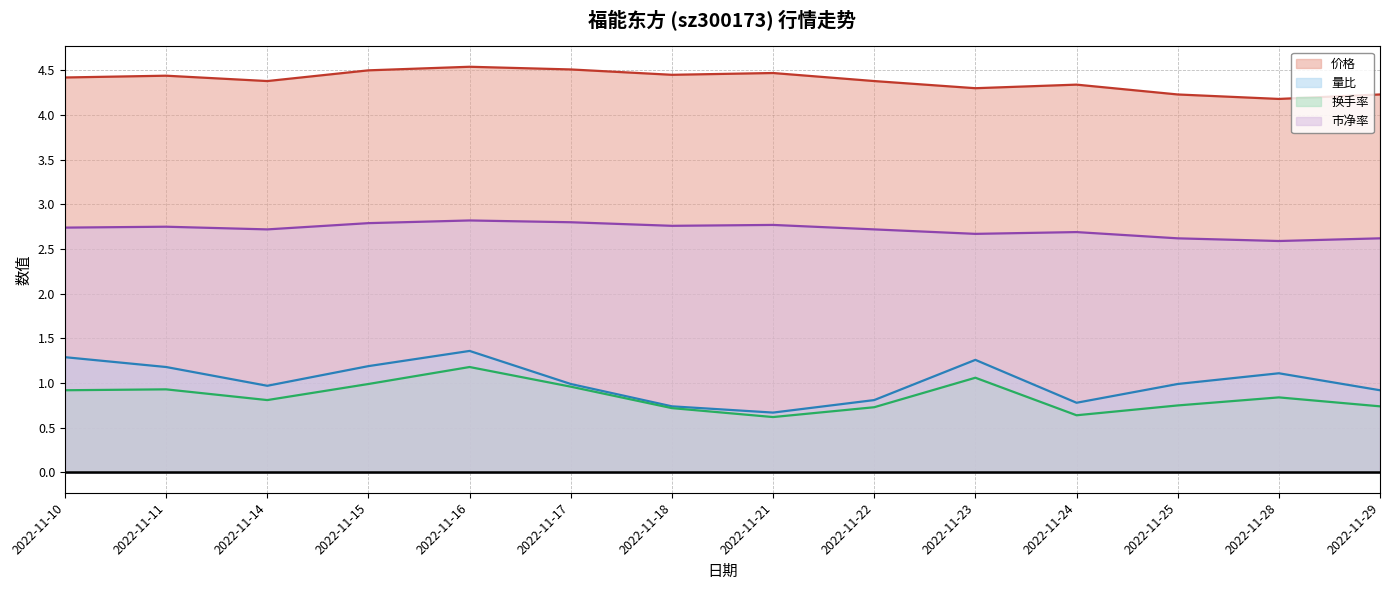

In 价格, how many points are higher than both neighbors (excluding endpoints)?

4